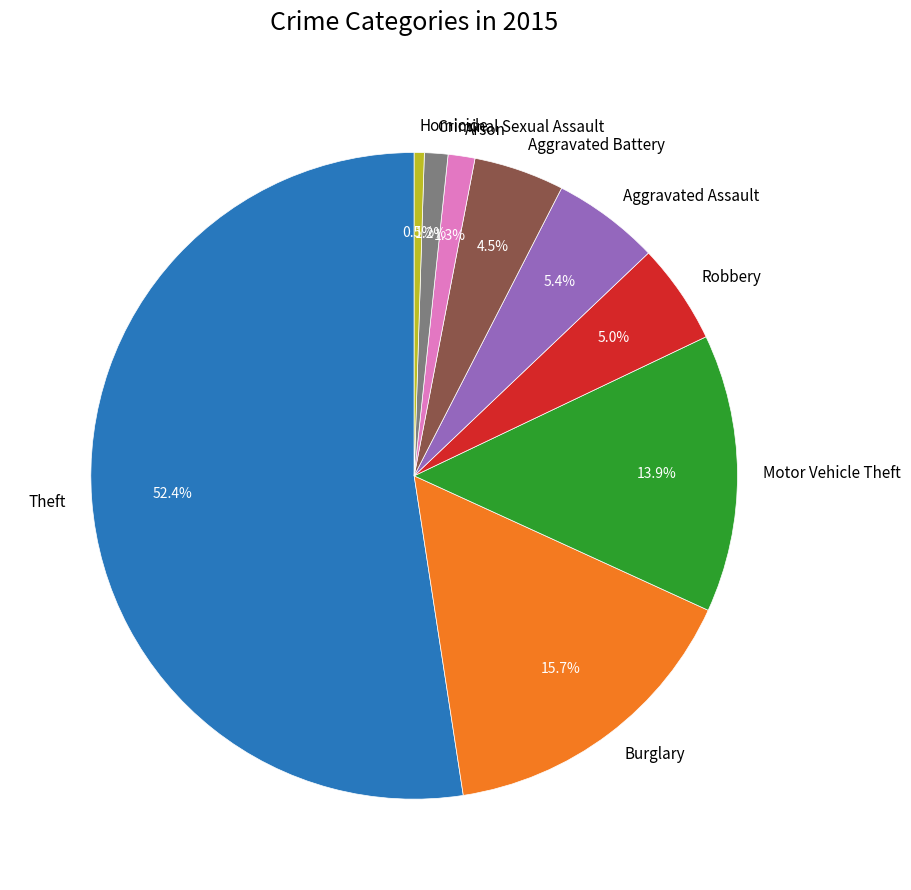

What is the majority slice?

Theft